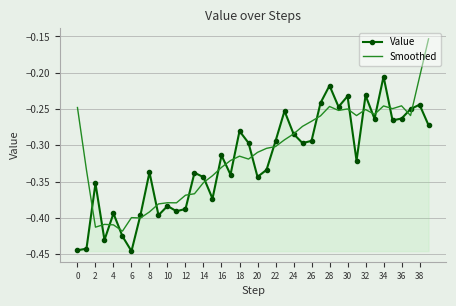

Which series has the widest spread of values?

Smoothed